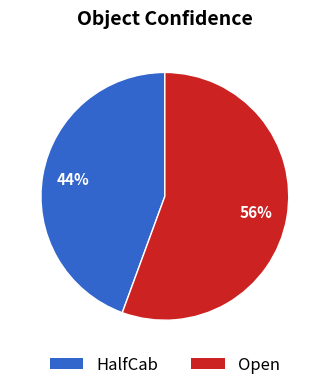

To the nearest percent, what percentage of the pie is HalfCab?

44%